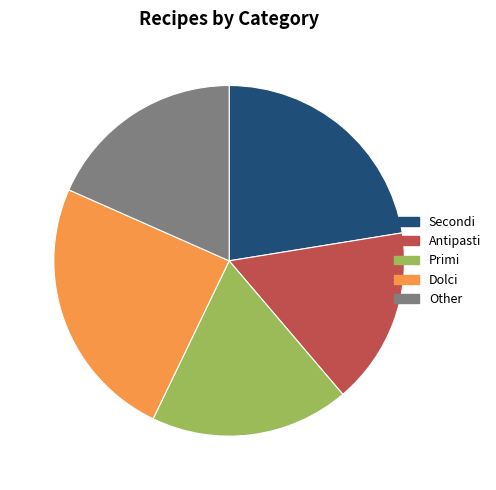

Do Primi and Other together represent more than half of the pie?

No